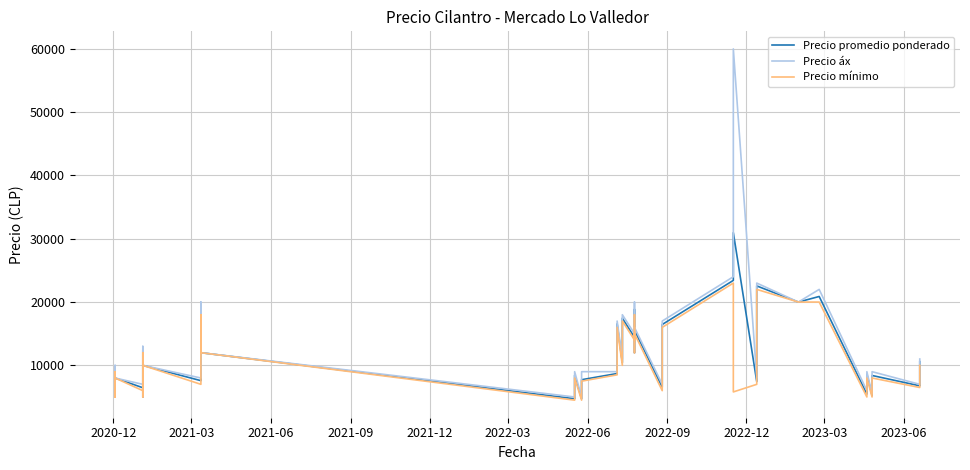

What is the greatest value displayed?

60000